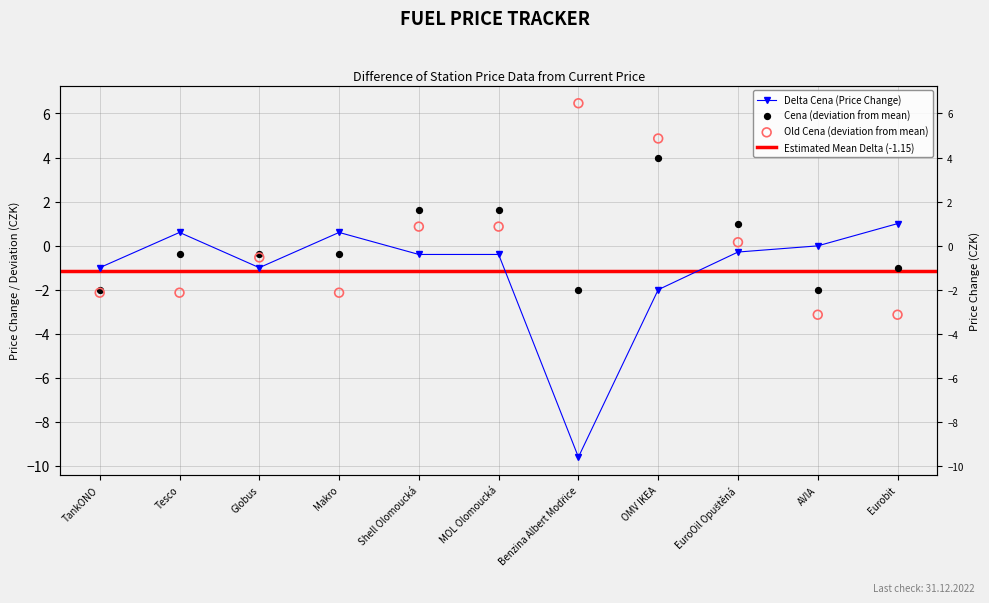

Which series reaches the minimum Y coordinate?

Delta Cena